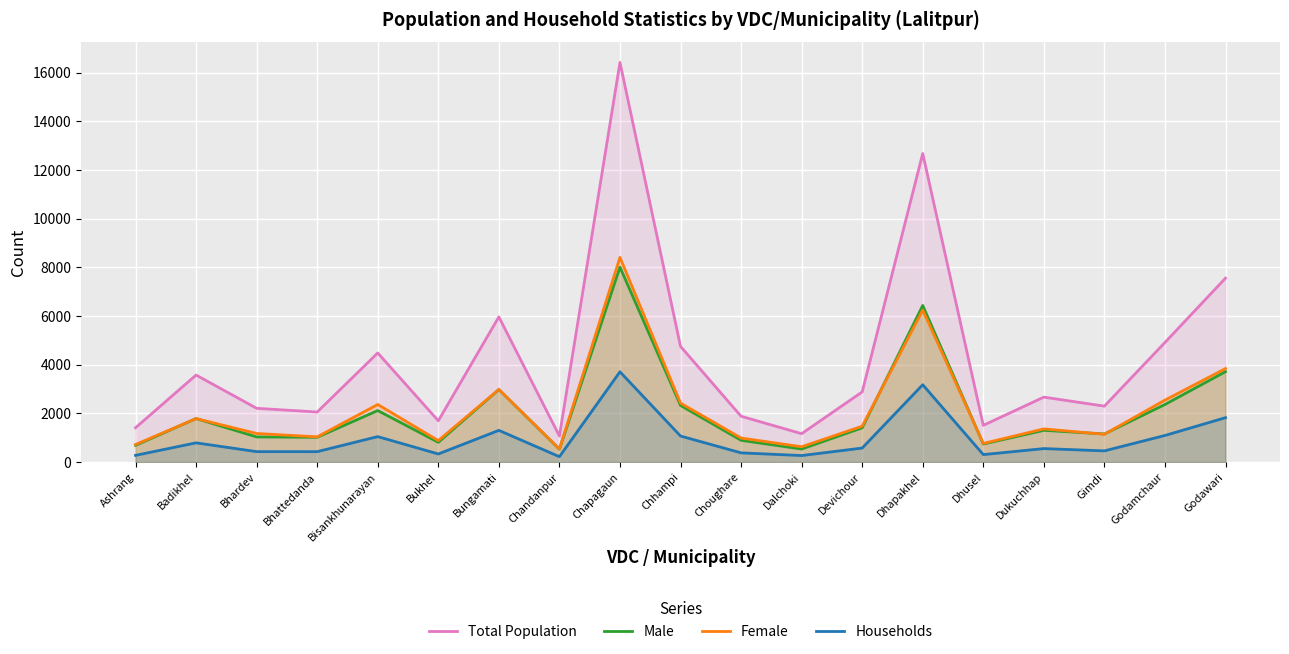

Is the value of Female at Dhusel greater than the value of Total Population at Ashrang?

No